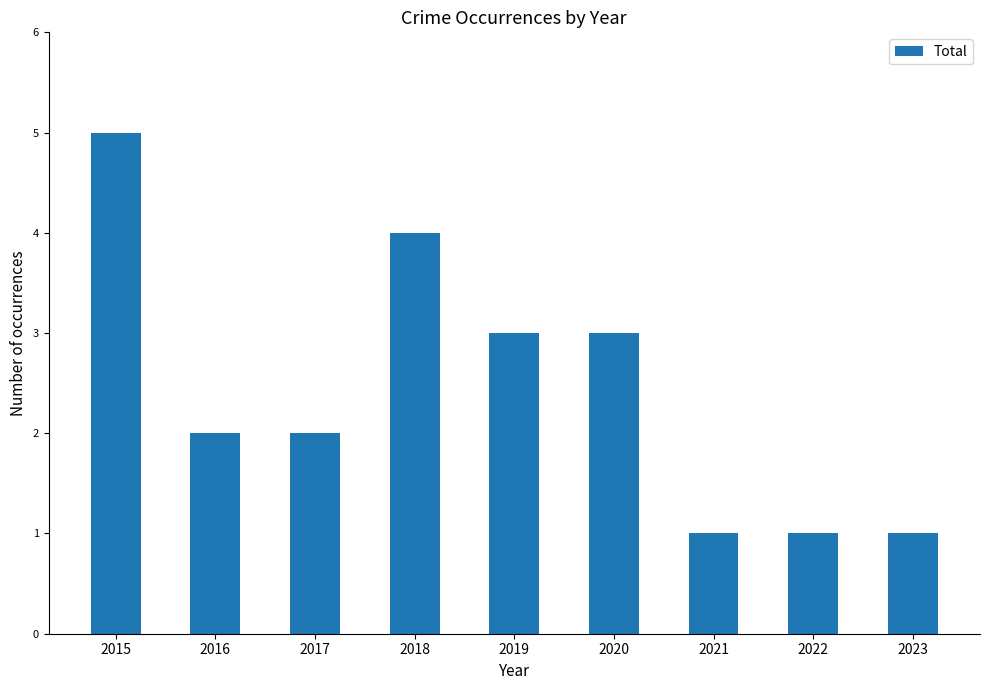

What is the value of the 9th bar from the left?

1